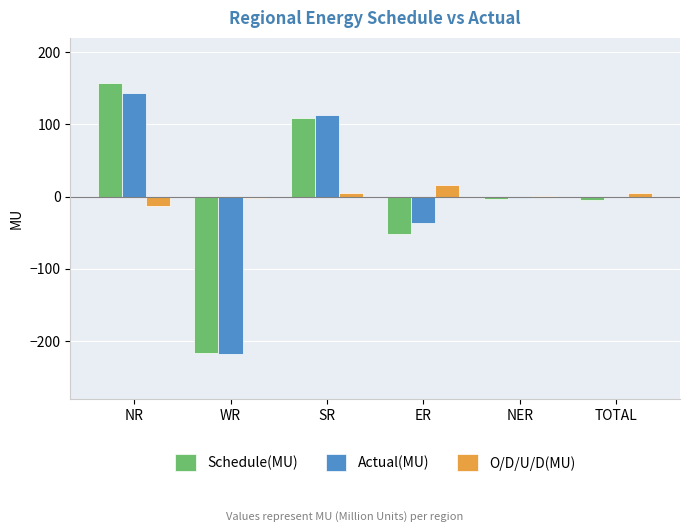

What is the maximum value for O/D/U/D(MU)?

15.8